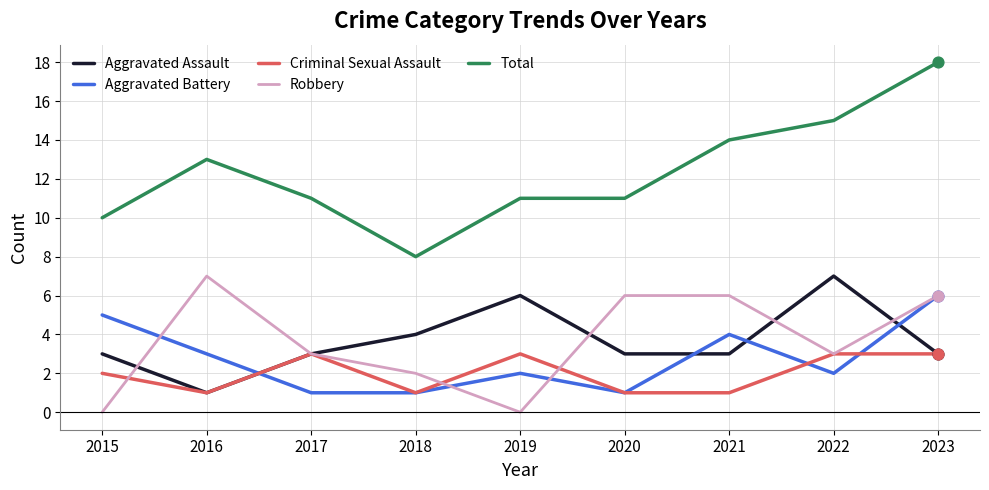

What is the difference between the highest and lowest values at 2020?

10